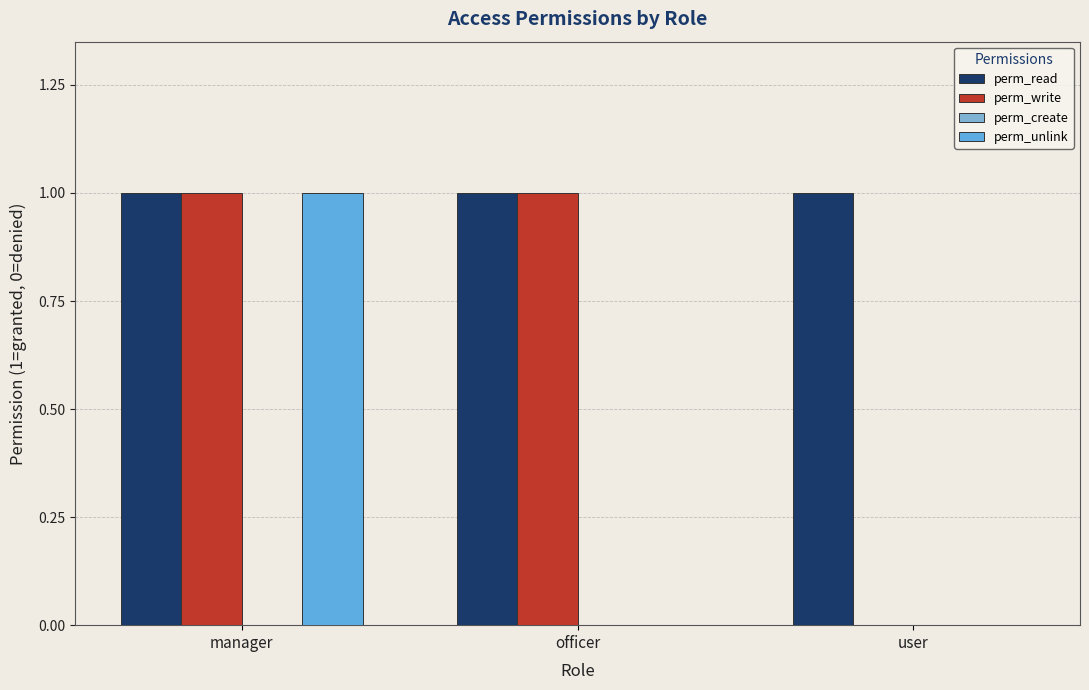

At how many categories does at least one series exceed 0?

3